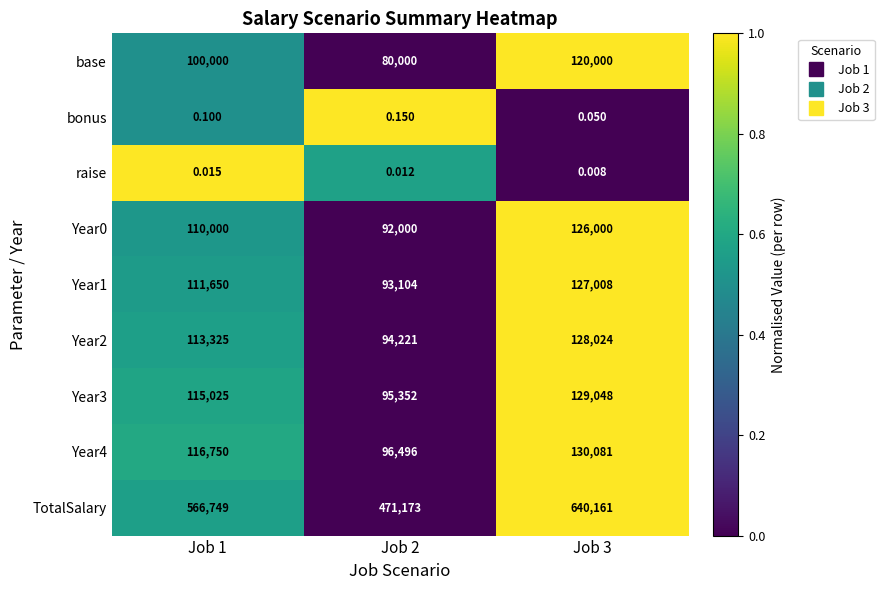

Which series has the largest total across all categories?

TotalSalary